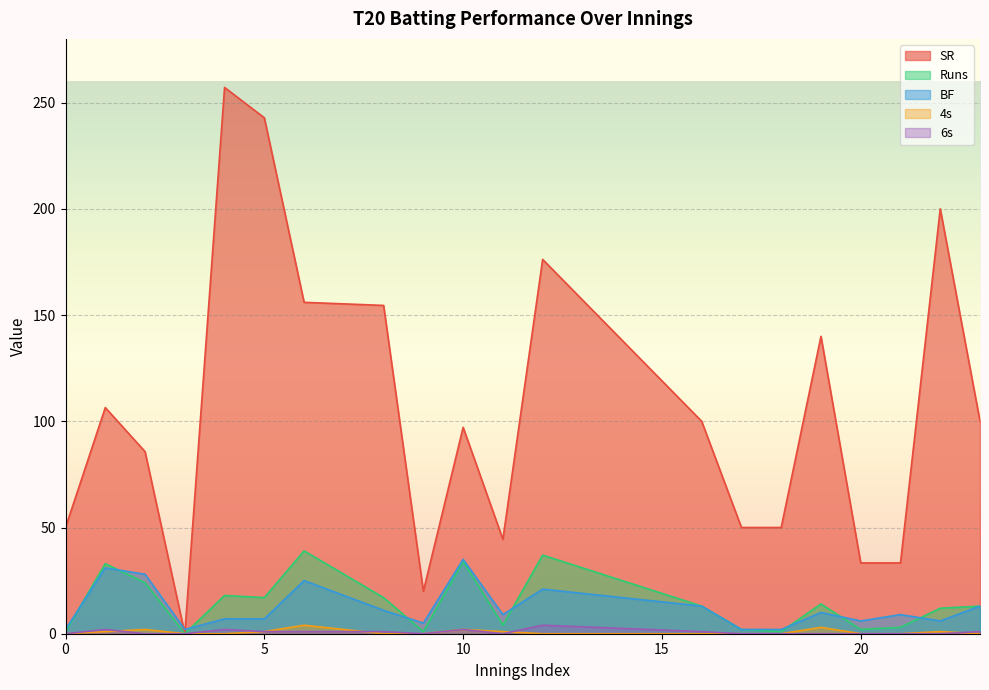

Does the chart display data point markers on the line(s)?

No